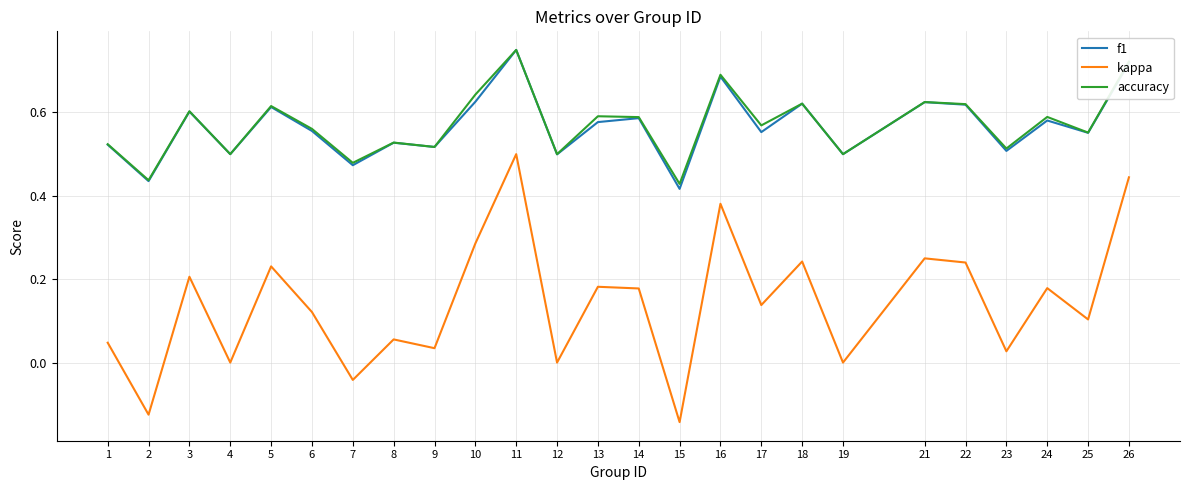

At which category does the chart reach its peak across all series?

11